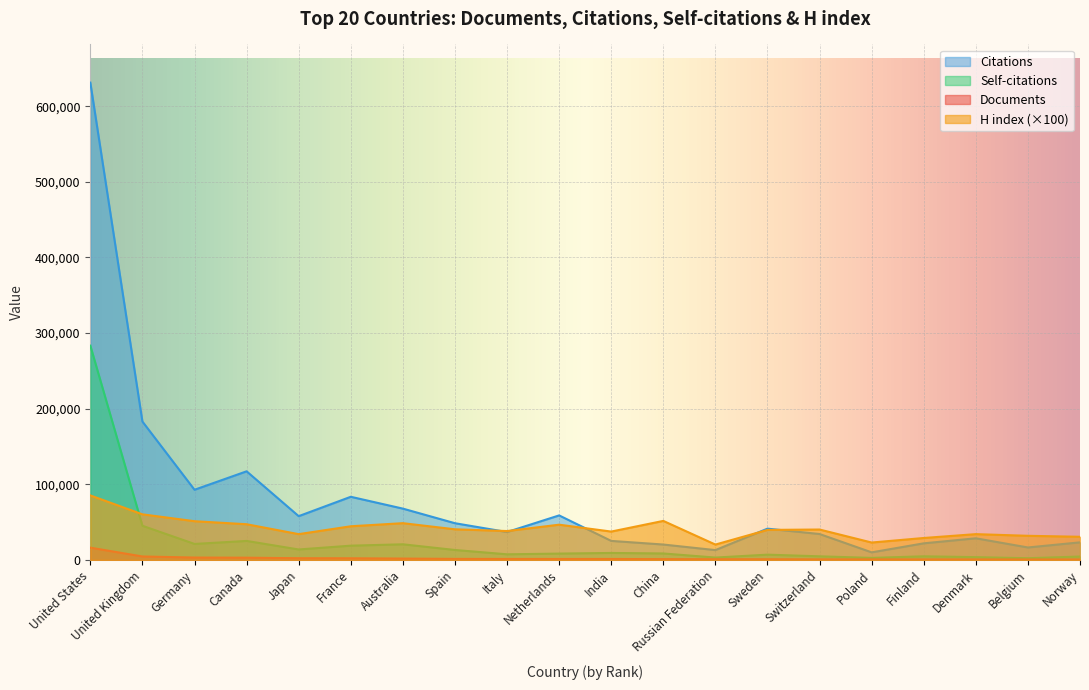

Which category has the lowest value across all series?

Norway